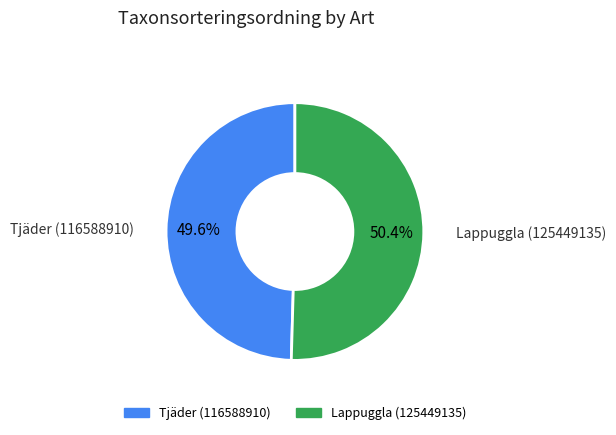

What is the ratio of the value at Lappuggla (125449135) to the value at Tjäder (116588910)?

1.0